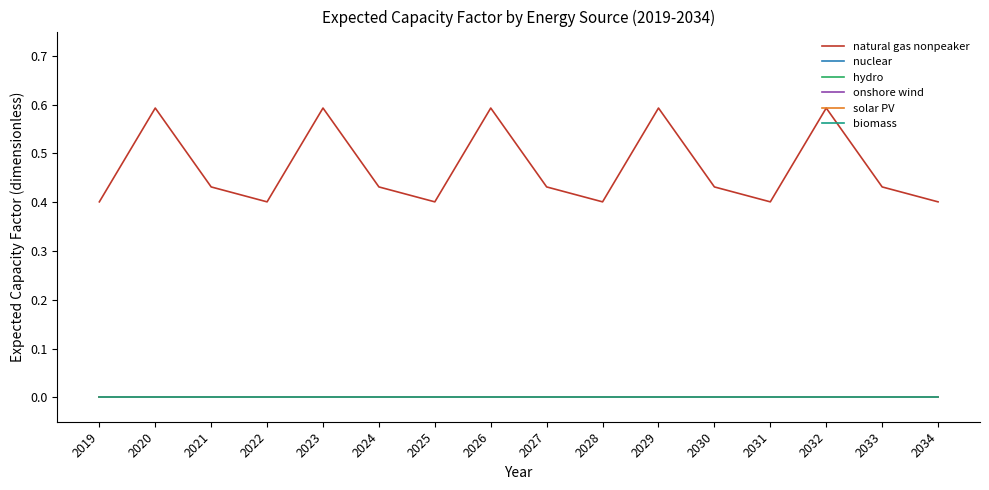

True or false: solar PV and hydro cross at least once.

False